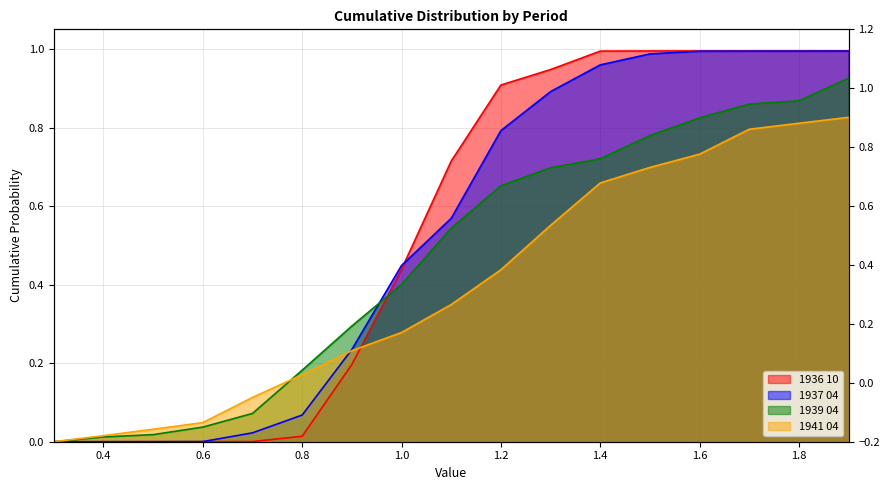

The 1941 04 series shows 0.1 at 0.6. True or false?

False